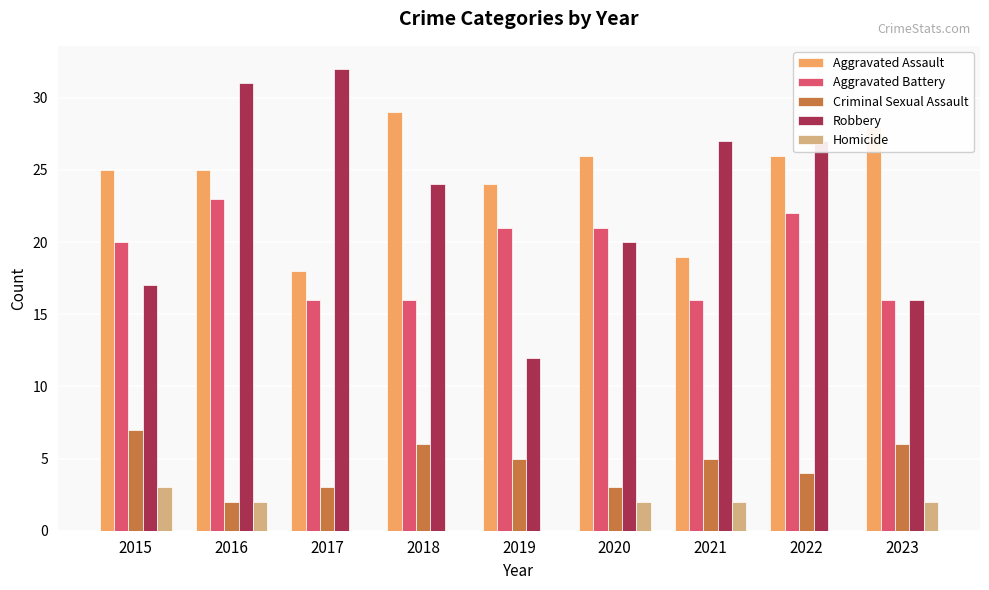

What is the total value across all series at 2017?

69